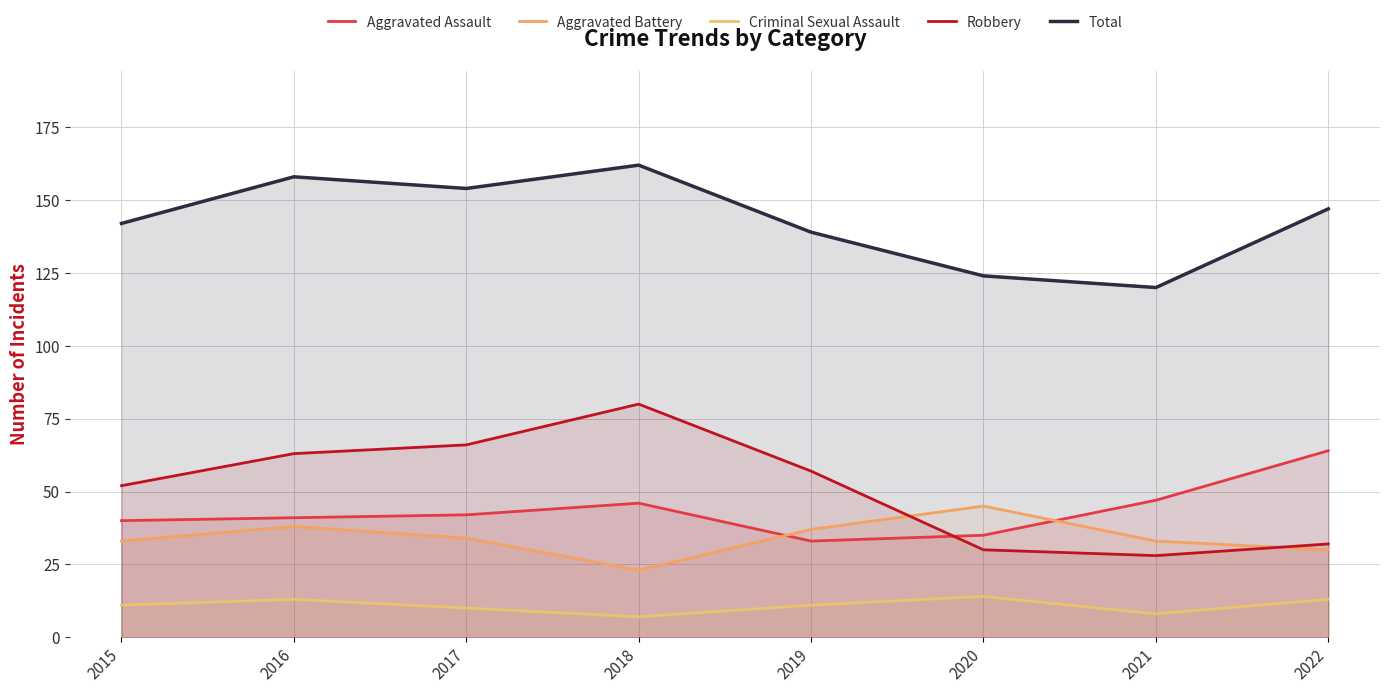

What is the minimum value shown in the chart?

7